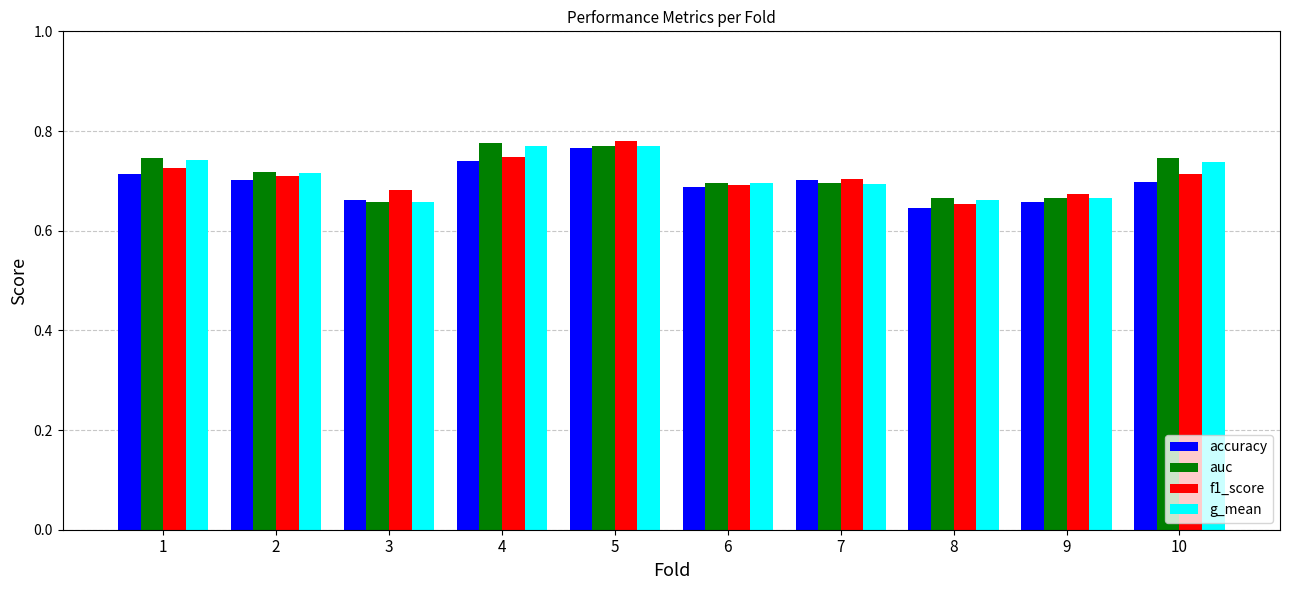

At which category is the sum across all series the highest?

5